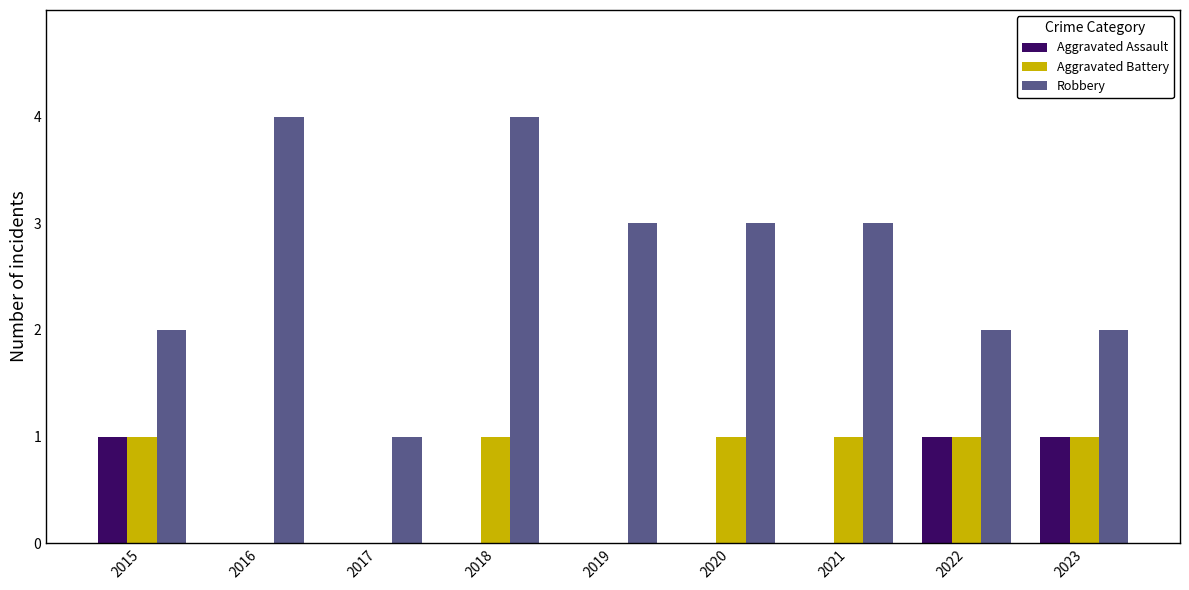

The value of Aggravated Battery at 2016 is 0. True or false?

True